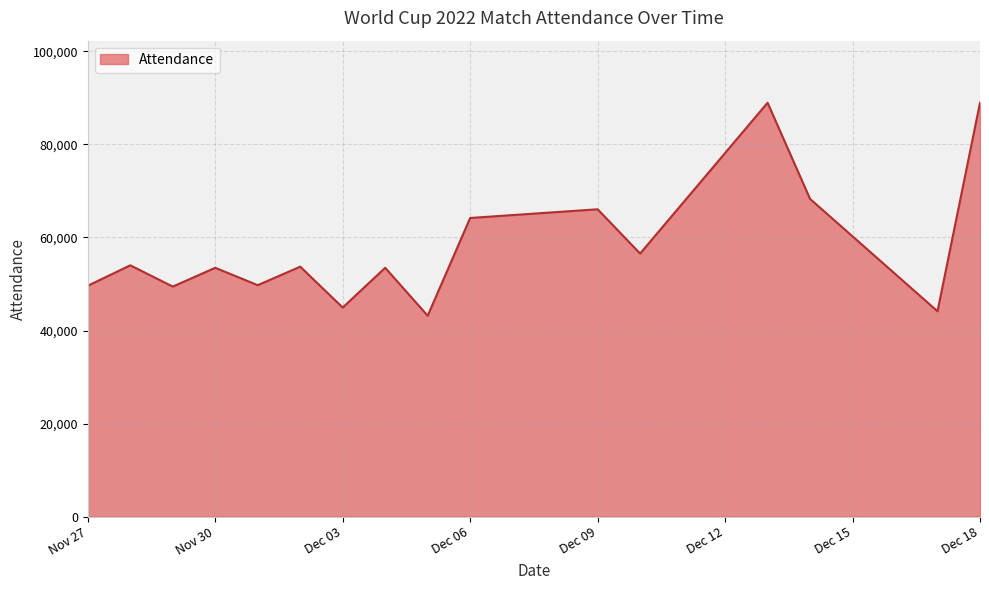

What is the maximum value shown in the chart?

88966.0